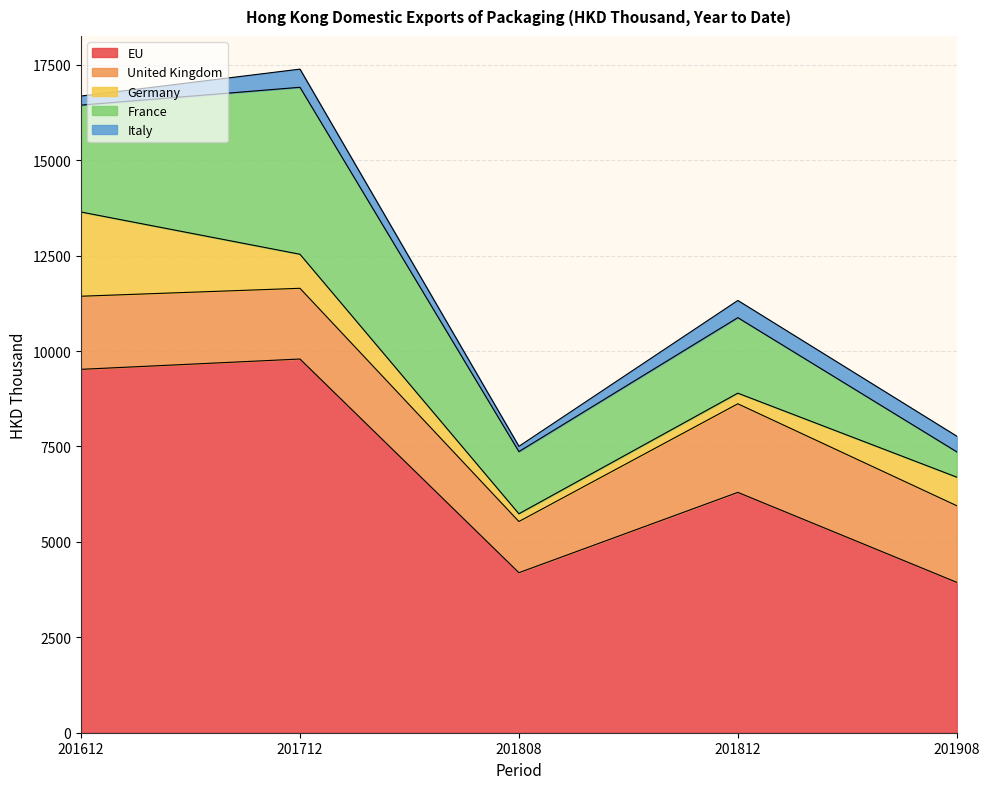

True or false: United Kingdom and Italy cross at least once.

False